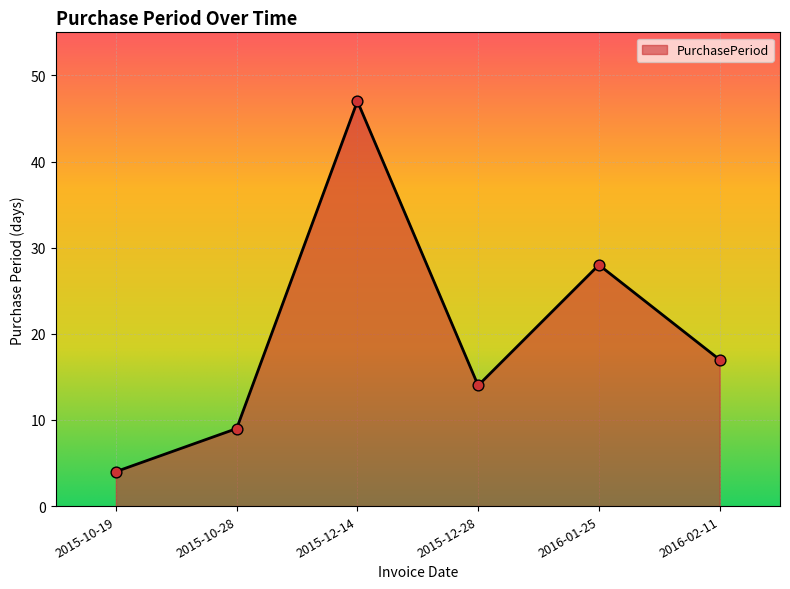

Approximately how many times larger is the value at 2016-02-11 compared to 2015-12-28?

1.2